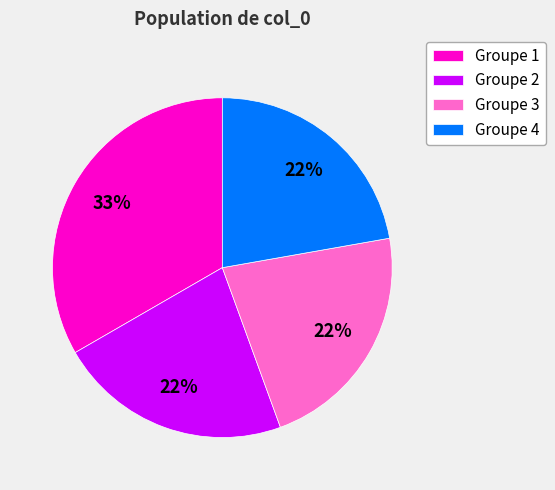

Do Groupe 1 and Groupe 3 together represent more than half of the pie?

Yes